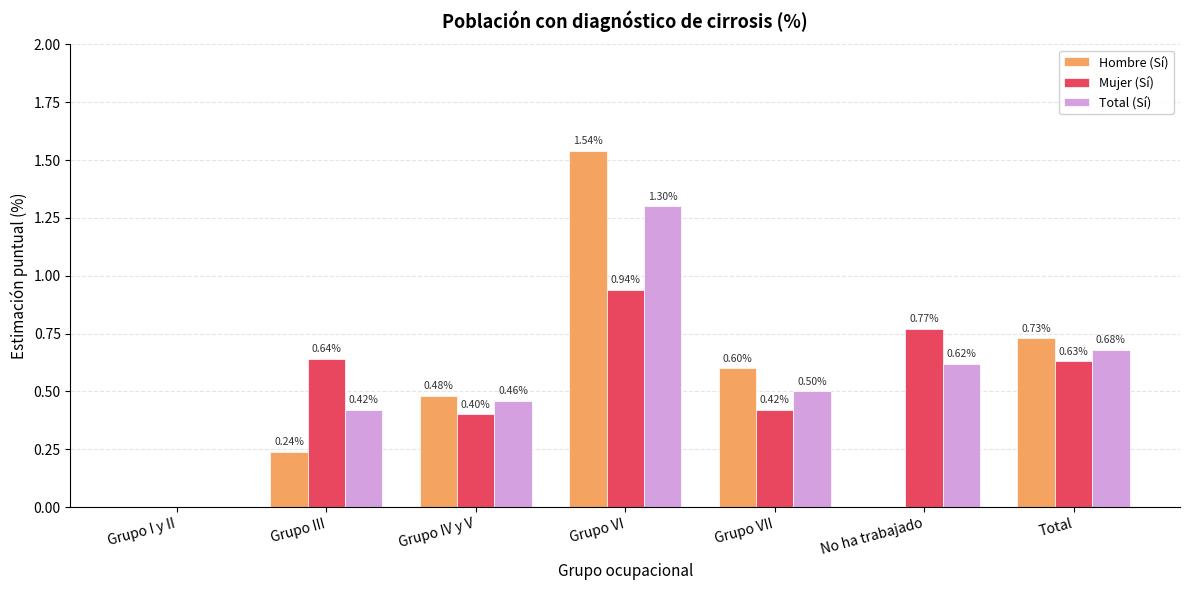

At which label does Hombre (Sí) reach its peak?

Grupo VI